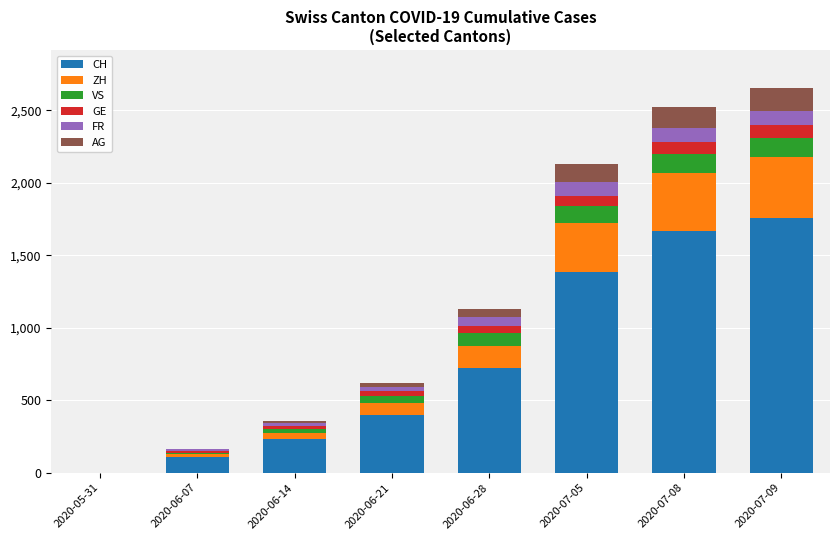

What is the maximum value for CH?

1754